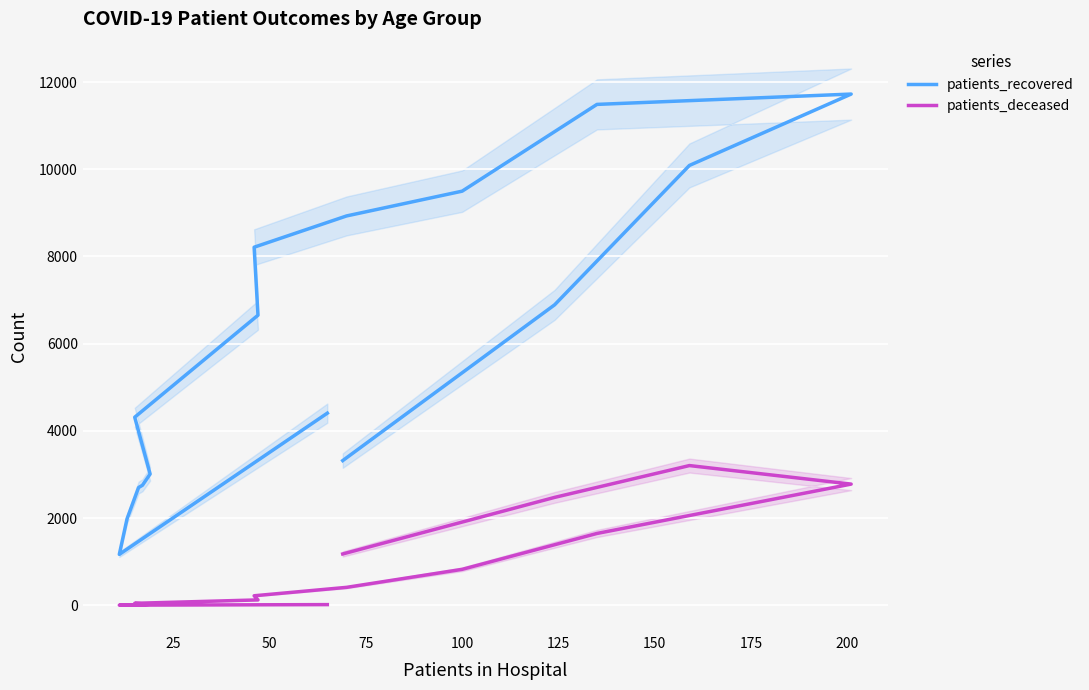

How many series are shown in this chart?

2